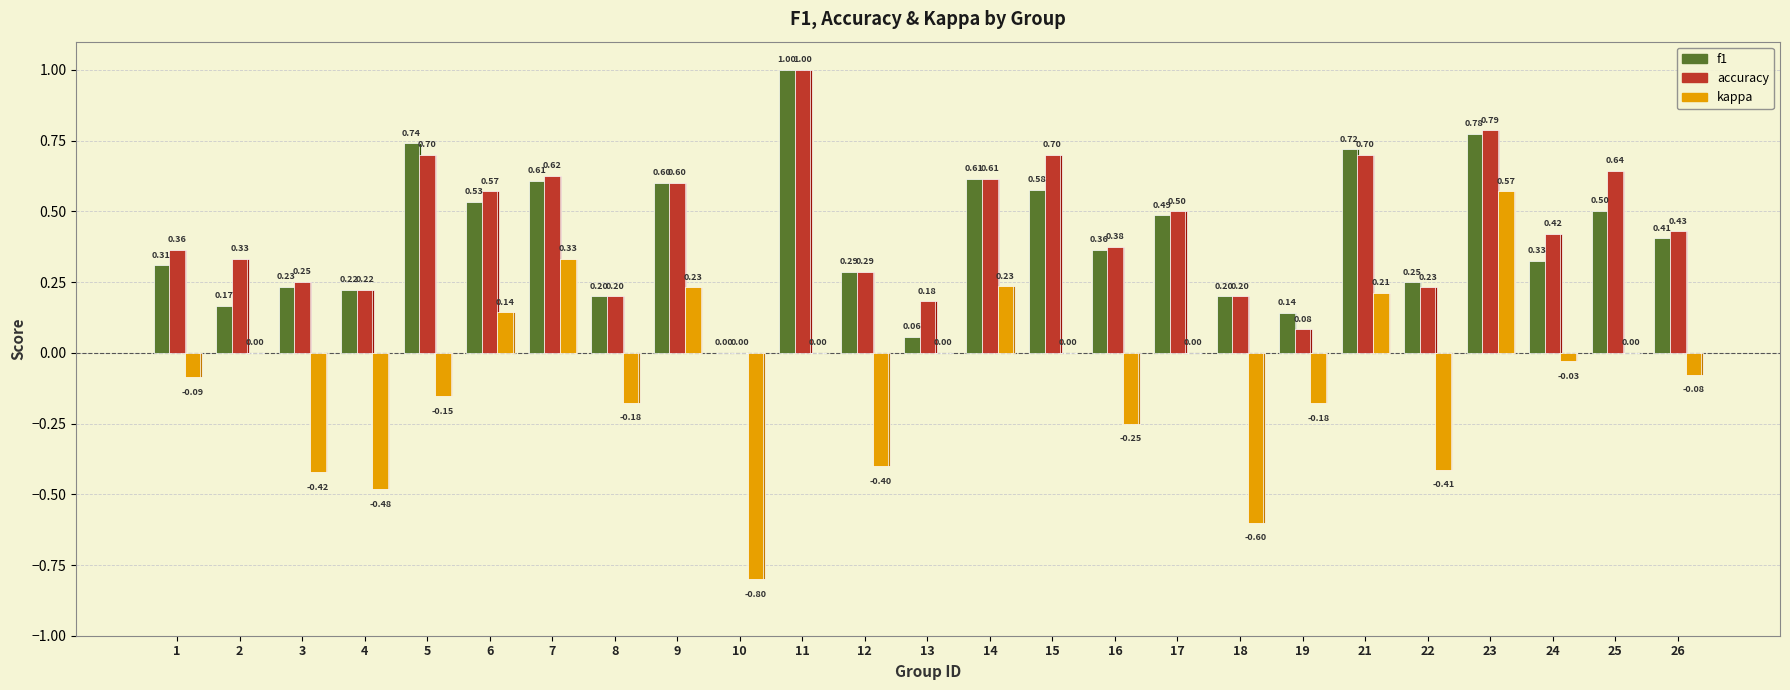

Reading left to right, what are all the values shown in this chart?

f1: 0.3	0.2	0.2	0.2	0.7	0.5	0.6	0.2	0.6	0.0	1.0	0.3	0.1	0.6	0.6	0.4	0.5	0.2	0.1	0.7	0.2	0.8	0.3	0.5	0.4
accuracy: 0.4	0.3	0.2	0.2	0.7	0.6	0.6	0.2	0.6	0.0	1.0	0.3	0.2	0.6	0.7	0.4	0.5	0.2	0.1	0.7	0.2	0.8	0.4	0.6	0.4
kappa: -0.1	0.0	-0.4	-0.5	-0.2	0.1	0.3	-0.2	0.2	-0.8	0.0	-0.4	0.0	0.2	0.0	-0.2	0.0	-0.6	-0.2	0.2	-0.4	0.6	-0.0	0.0	-0.1